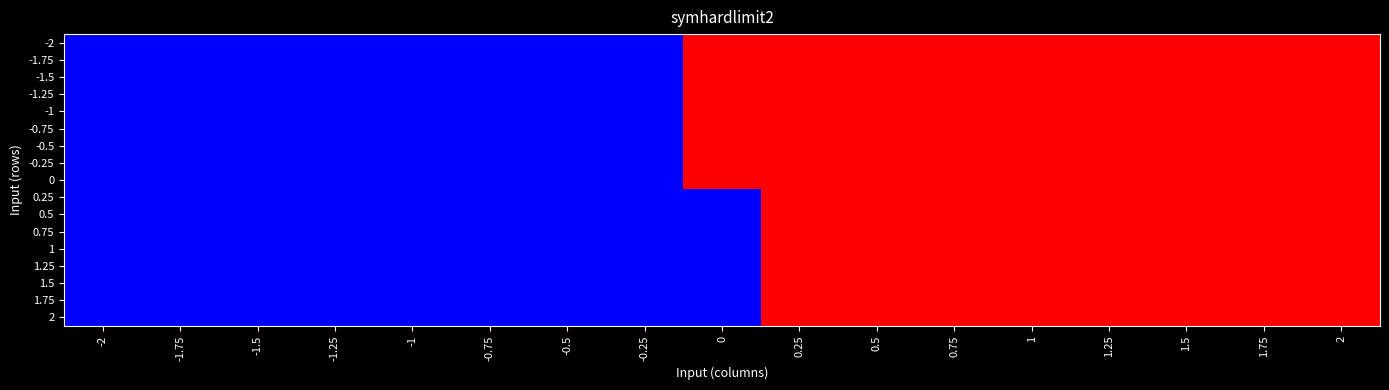

Rank the series at -0.5 from highest to lowest value.

-2, -1.75, -1.5, -1.25, -1, -0.75, -0.5, -0.25, 0, 0.25, 0.5, 0.75, 1, 1.25, 1.5, 1.75, 2